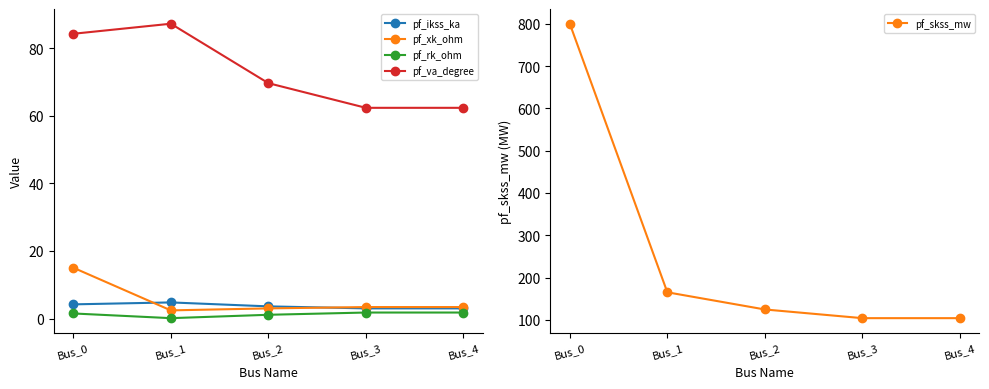

The value of pf_va_degree at Bus_4 is 62.4. True or false?

True